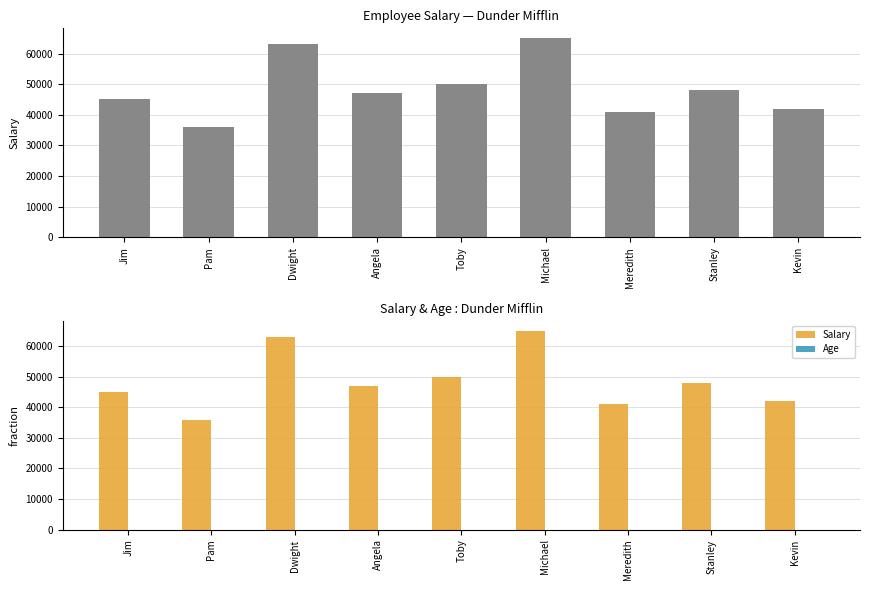

Is the value of Salary at Dwight greater than the value of Age at Dwight?

Yes